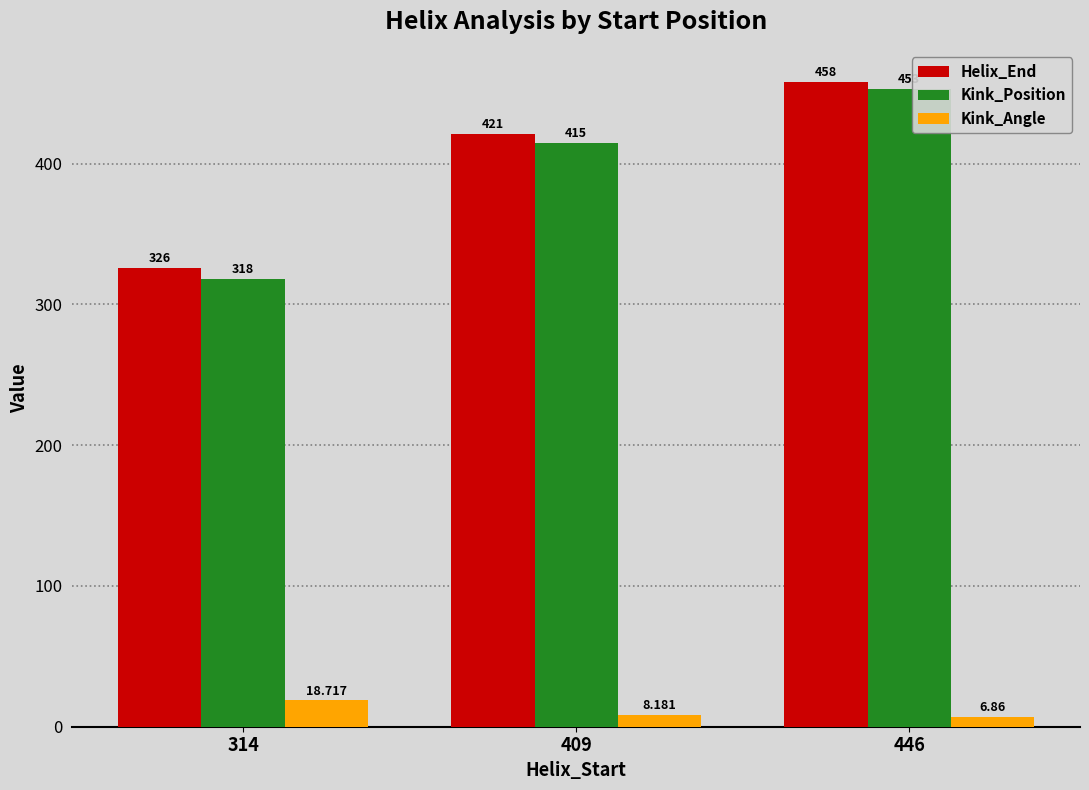

List the labels in order of Helix_End value, largest first.

446, 409, 314